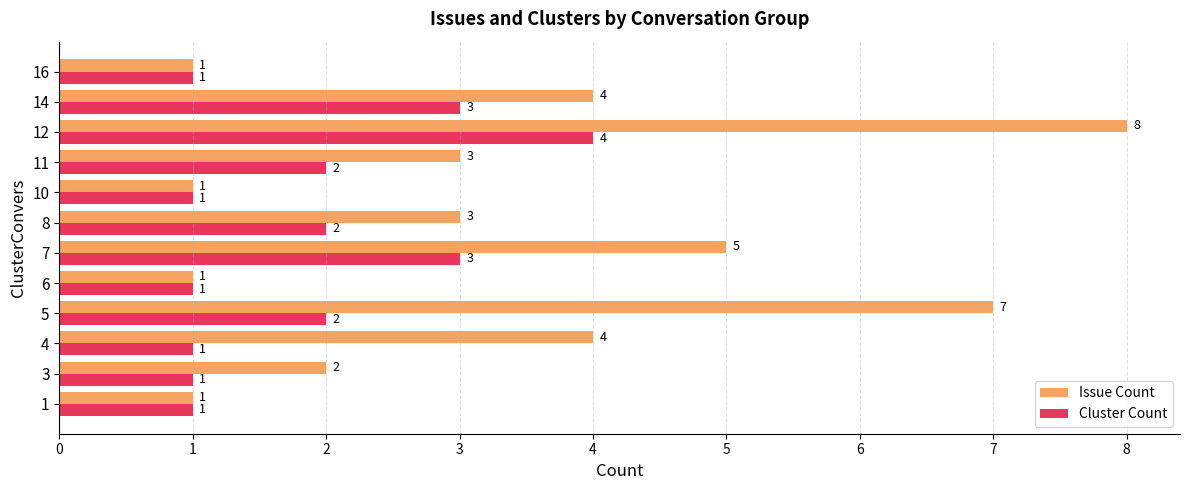

What is the greatest value displayed?

8